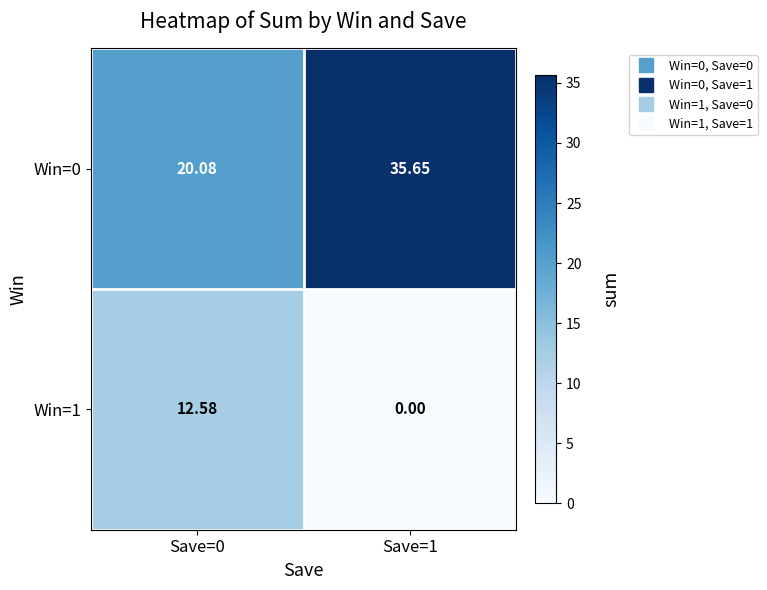

Is the value of Win=1 at Save=1 greater than the value of Win=0 at Save=0?

No